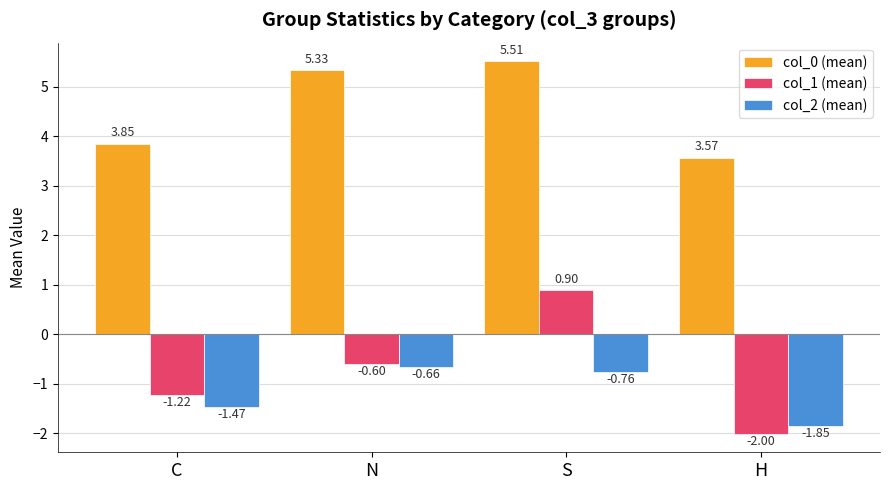

How many bars are there in each group?

3